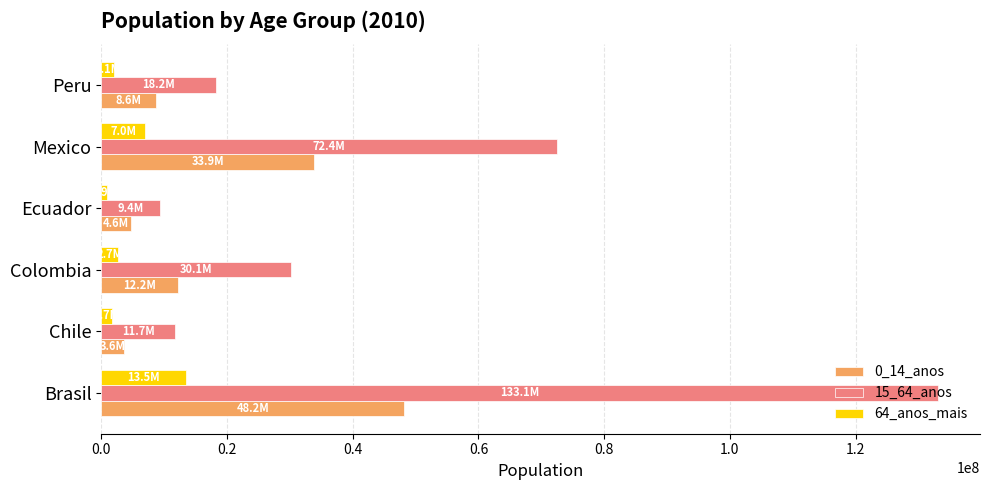

The 0_14_anos series shows 50718858.7 at Mexico. True or false?

False